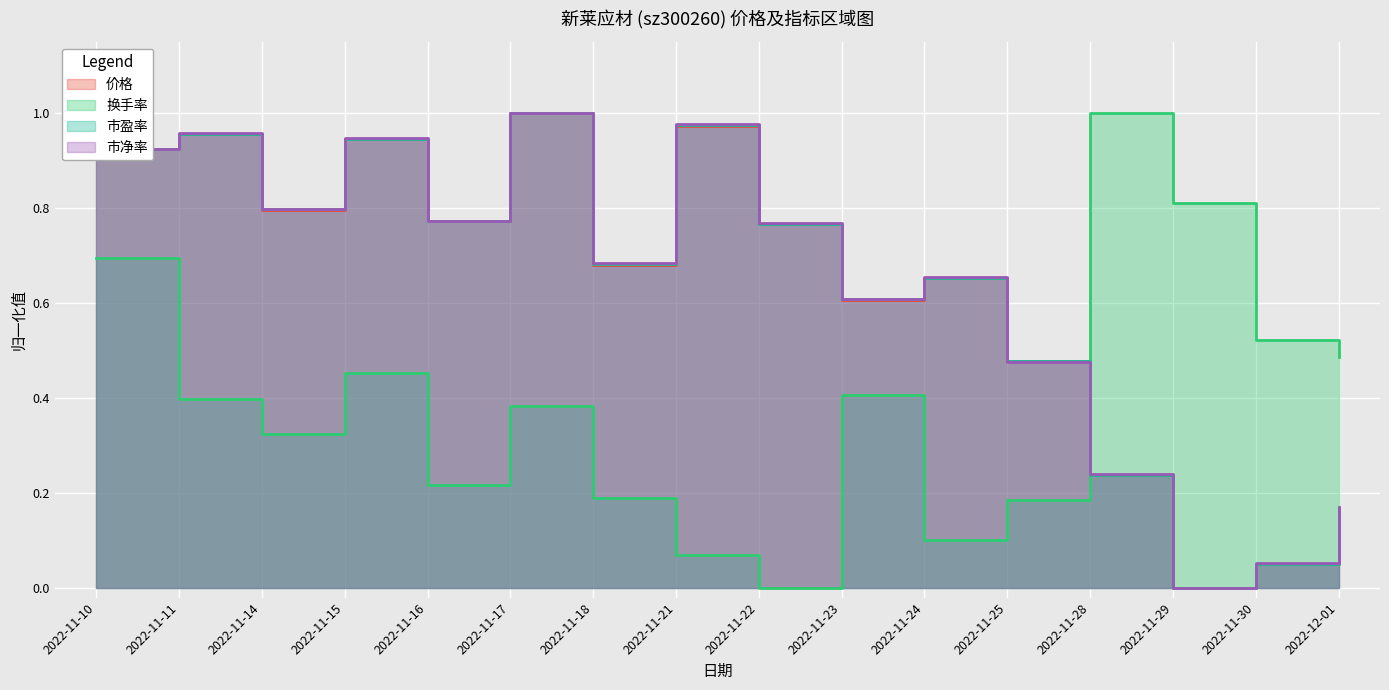

How many data points does each series have?

16